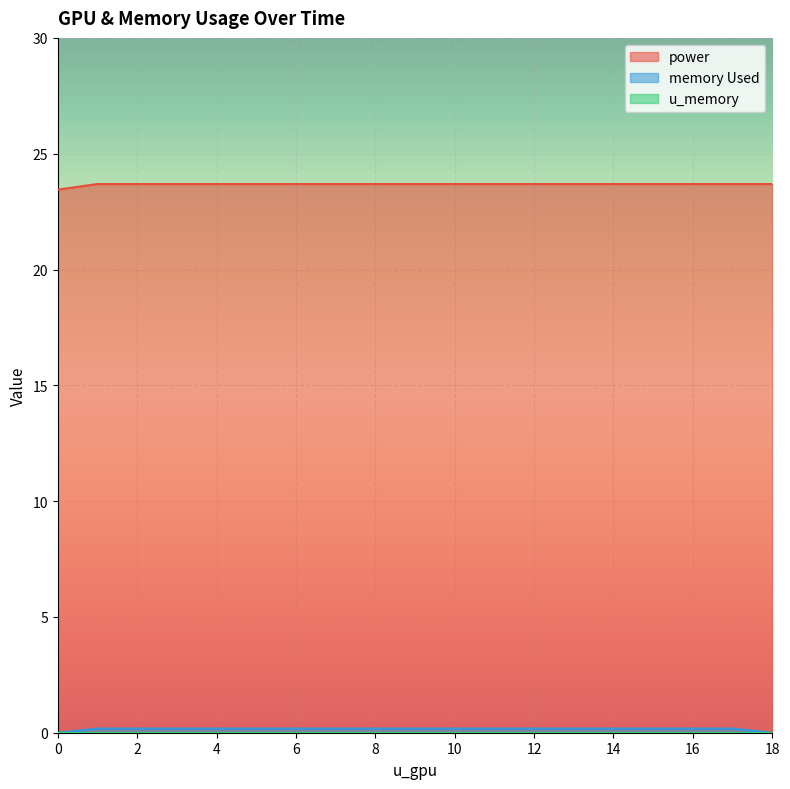

What is the maximum value shown in the chart?

23.7